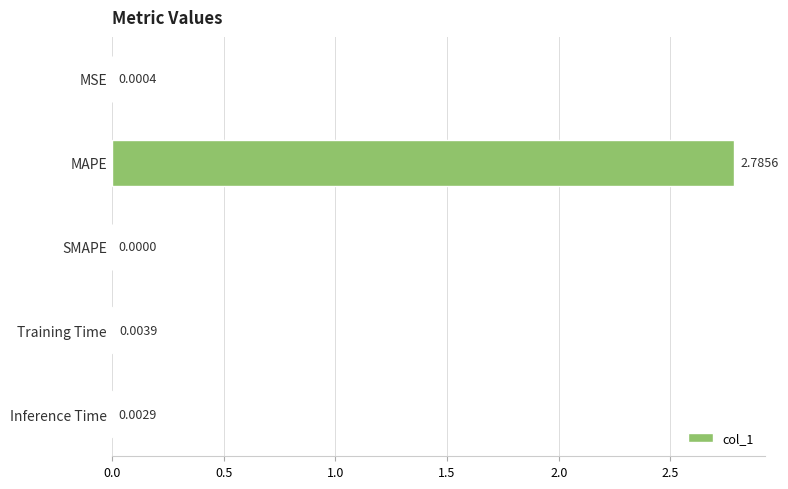

At which category does the chart reach its peak across all series?

MAPE